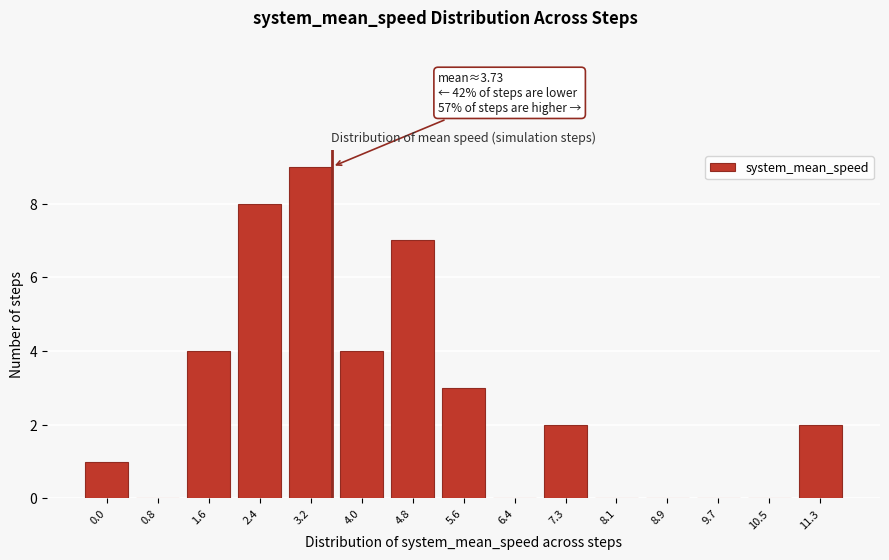

Reading left to right, extract all data points from this chart.

0.0=1	0.8=0	1.6=4	2.4=8	3.2=9	4.0=4	4.8=7	5.6=3	6.4=0	7.3=2	8.1=0	8.9=0	9.7=0	10.5=0	11.3=2